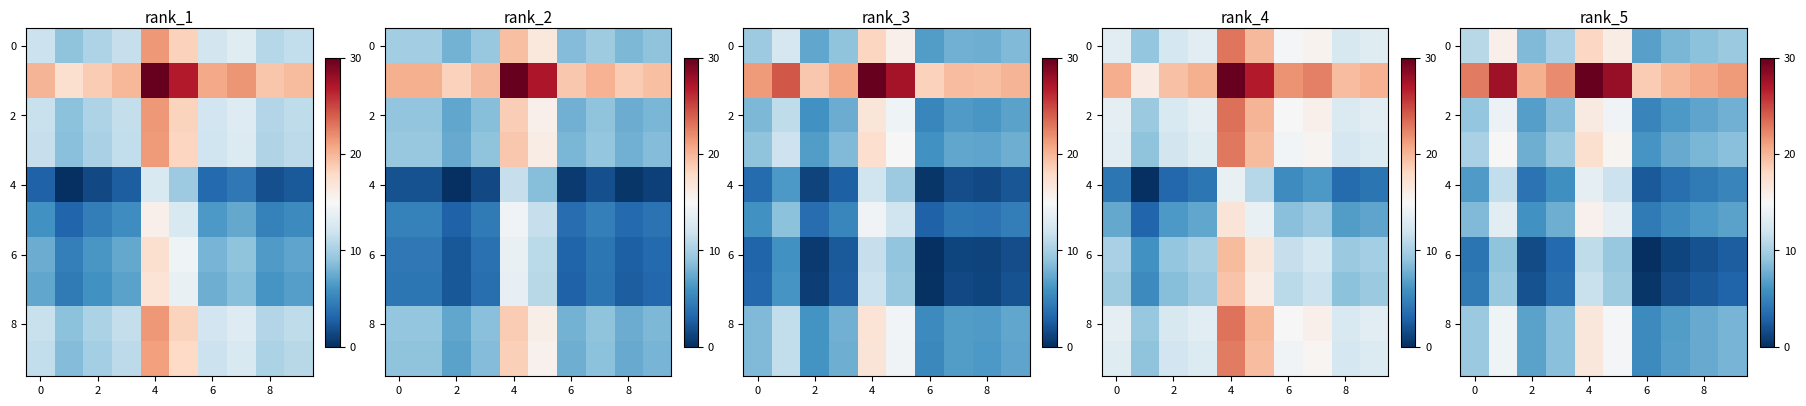

What is the spread (max minus min) of values at 2?

18.8